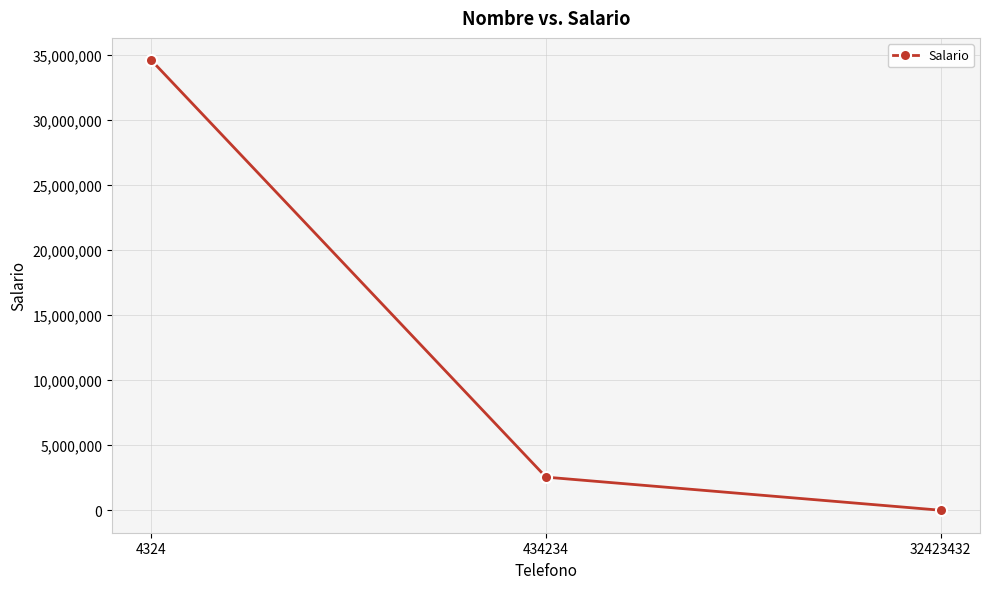

Which category has the highest value across all series?

4324